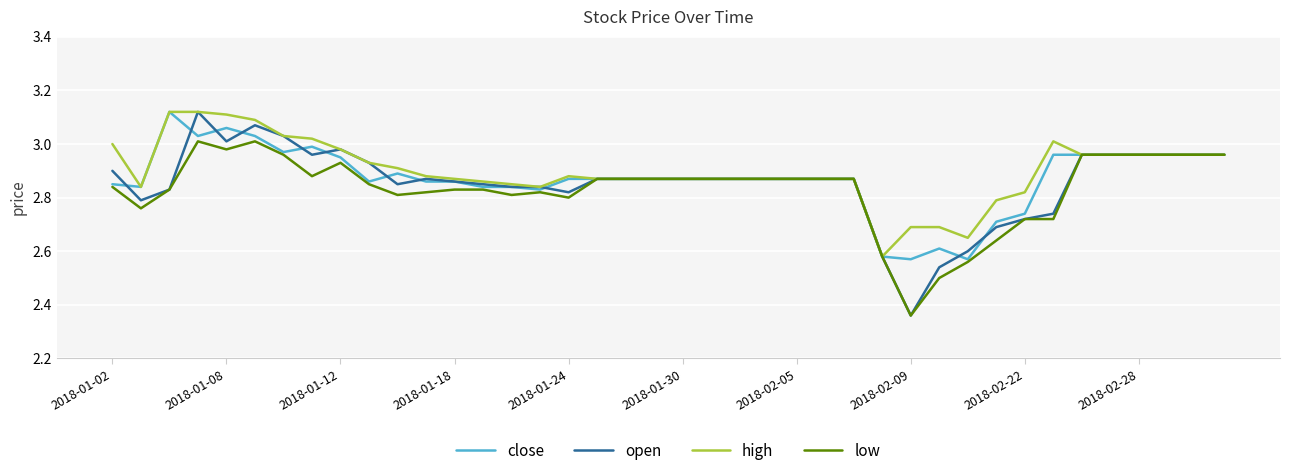

Which series has the largest range (max minus min)?

open